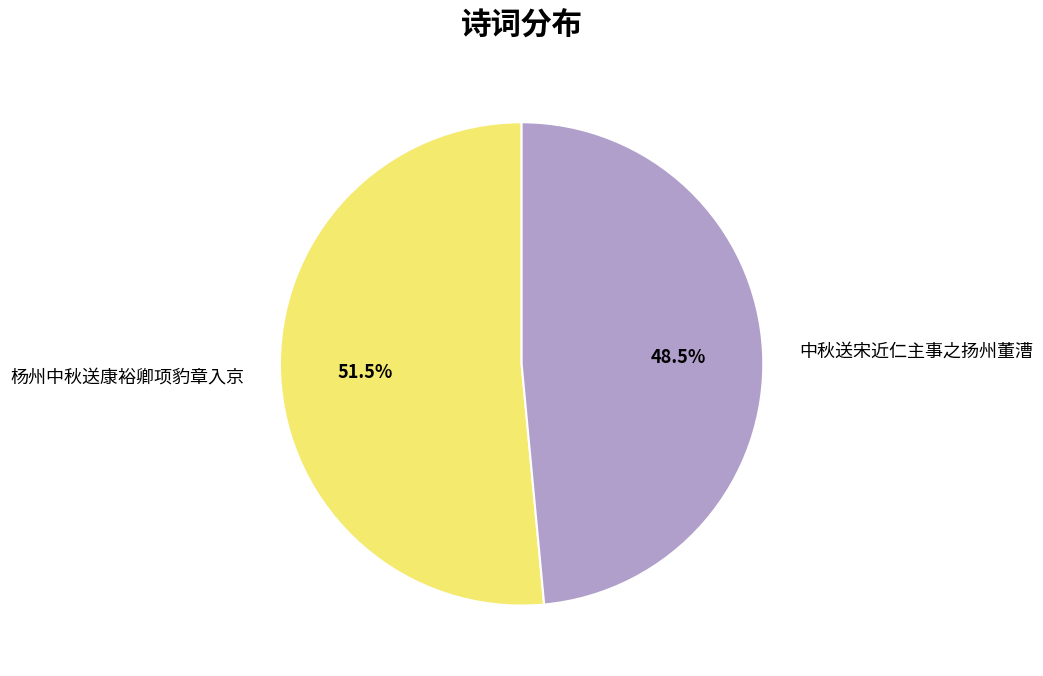

What is the largest slice in the pie chart?

杨州中秋送康裕卿项豹章入京